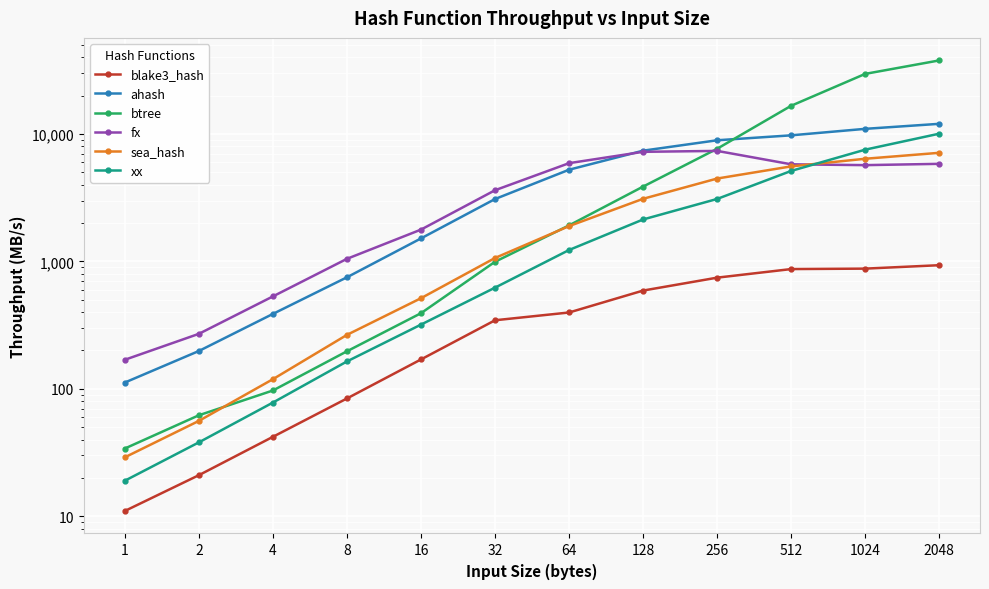

What is the sum of the xx values at 2048 and 128?

12177